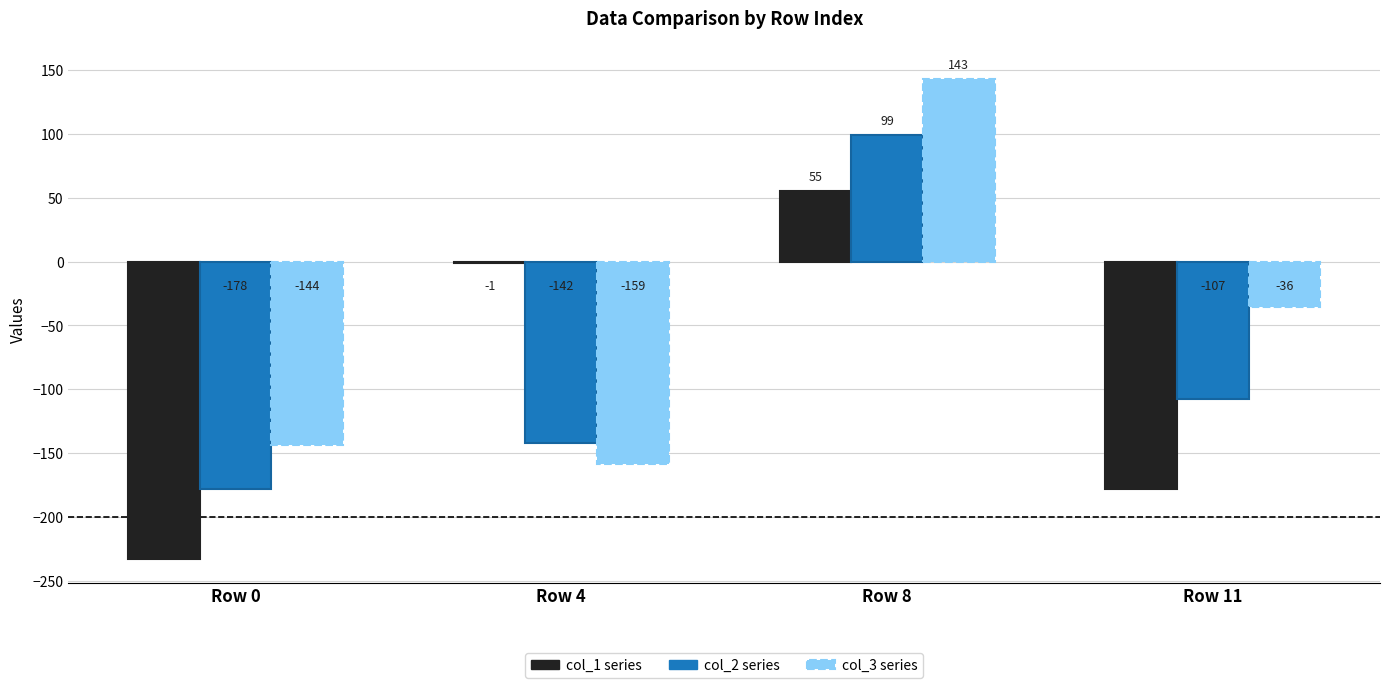

What is the maximum value for col_2 series?

99.0